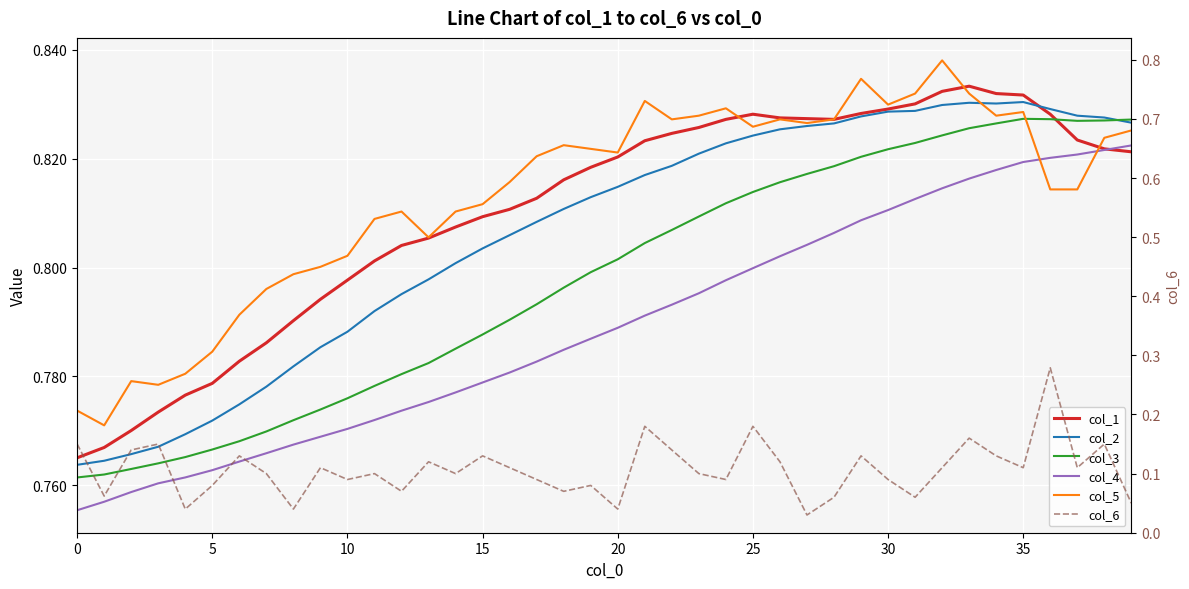

Reading left to right, transcribe all the data shown in this chart.

col_1: 0.8	0.8	0.8	0.8	0.8	0.8	0.8	0.8	0.8	0.8	0.8	0.8	0.8	0.8	0.8	0.8	0.8	0.8	0.8	0.8	0.8	0.8	0.8	0.8	0.8	0.8	0.8	0.8	0.8	0.8	0.8	0.8	0.8	0.8	0.8	0.8	0.8	0.8	0.8	0.8
col_2: 0.8	0.8	0.8	0.8	0.8	0.8	0.8	0.8	0.8	0.8	0.8	0.8	0.8	0.8	0.8	0.8	0.8	0.8	0.8	0.8	0.8	0.8	0.8	0.8	0.8	0.8	0.8	0.8	0.8	0.8	0.8	0.8	0.8	0.8	0.8	0.8	0.8	0.8	0.8	0.8
col_3: 0.8	0.8	0.8	0.8	0.8	0.8	0.8	0.8	0.8	0.8	0.8	0.8	0.8	0.8	0.8	0.8	0.8	0.8	0.8	0.8	0.8	0.8	0.8	0.8	0.8	0.8	0.8	0.8	0.8	0.8	0.8	0.8	0.8	0.8	0.8	0.8	0.8	0.8	0.8	0.8
col_4: 0.8	0.8	0.8	0.8	0.8	0.8	0.8	0.8	0.8	0.8	0.8	0.8	0.8	0.8	0.8	0.8	0.8	0.8	0.8	0.8	0.8	0.8	0.8	0.8	0.8	0.8	0.8	0.8	0.8	0.8	0.8	0.8	0.8	0.8	0.8	0.8	0.8	0.8	0.8	0.8
col_5: 0.8	0.8	0.8	0.8	0.8	0.8	0.8	0.8	0.8	0.8	0.8	0.8	0.8	0.8	0.8	0.8	0.8	0.8	0.8	0.8	0.8	0.8	0.8	0.8	0.8	0.8	0.8	0.8	0.8	0.8	0.8	0.8	0.8	0.8	0.8	0.8	0.8	0.8	0.8	0.8
col_6: 0.1	0.1	0.1	0.1	0.0	0.1	0.1	0.1	0.0	0.1	0.1	0.1	0.1	0.1	0.1	0.1	0.1	0.1	0.1	0.1	0.0	0.2	0.1	0.1	0.1	0.2	0.1	0.0	0.1	0.1	0.1	0.1	0.1	0.2	0.1	0.1	0.3	0.1	0.1	0.0